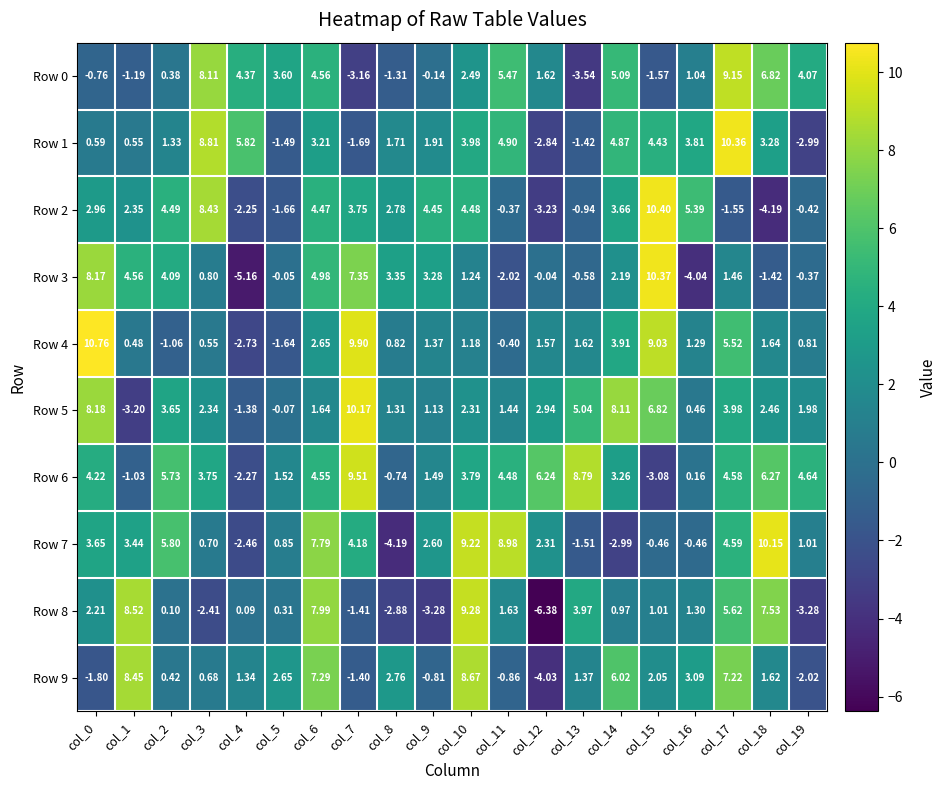

Is the value of Row 2 at col_19 greater than the value of Row 5 at col_4?

Yes